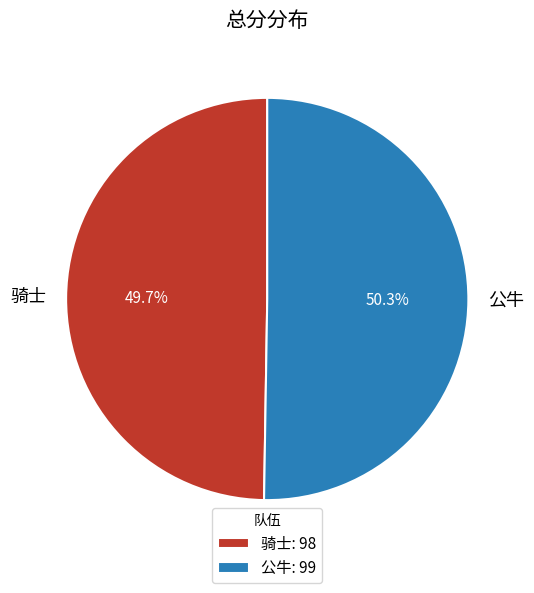

What is the ratio of the value at 公牛 to the value at 骑士?

1.0